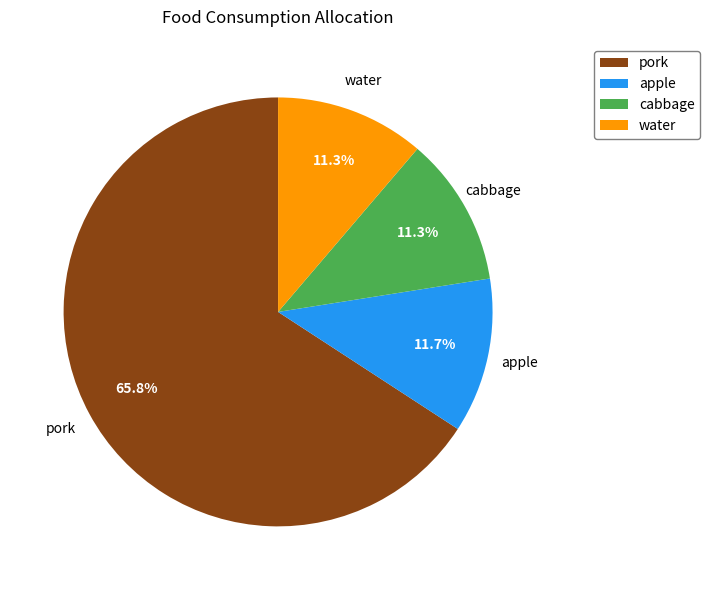

Approximately how many times larger is the value at apple compared to cabbage?

1.0